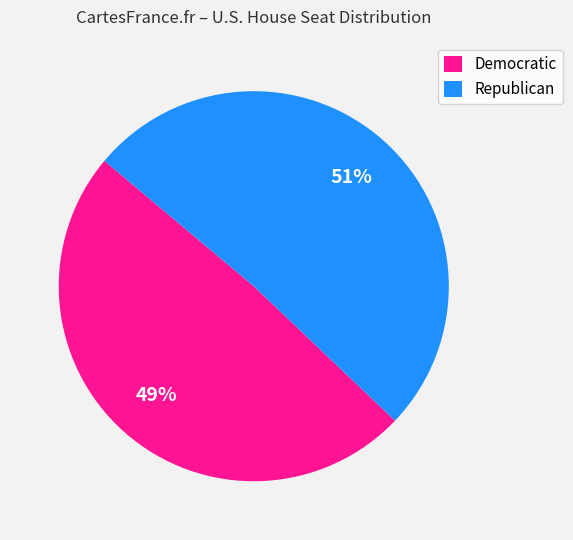

How many slices are in this pie chart?

2